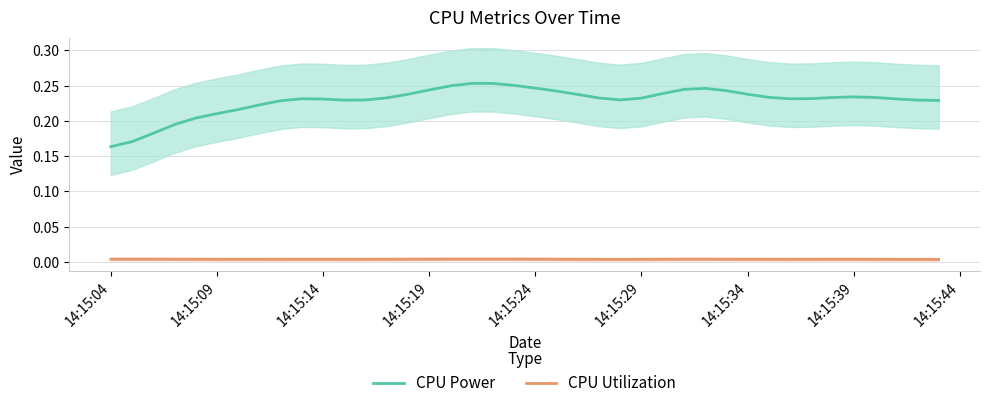

True or false: CPU Utilization and CPU Power intersect in this chart.

False